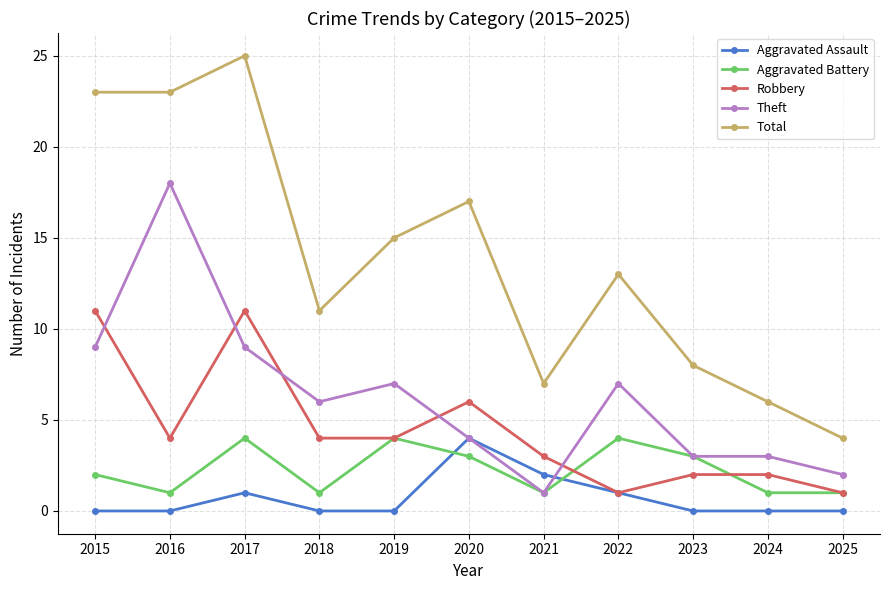

Which series has the largest total across all categories?

Total